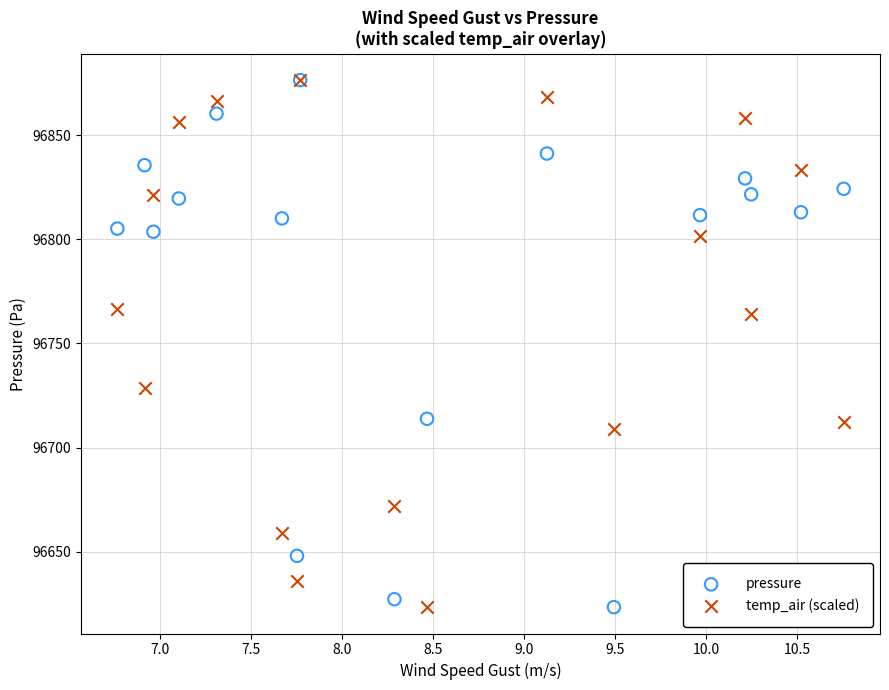

What are all the series names shown in the legend?

pressure, temp_air (scaled)